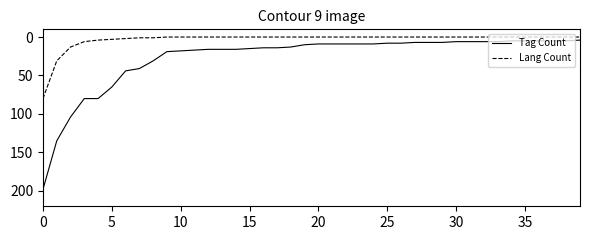

What is the maximum value for Lang Count?

80